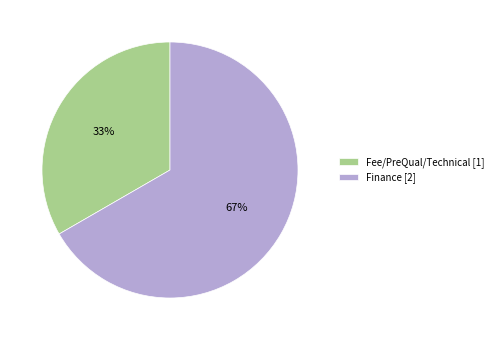

To the nearest percent, what is the average slice percentage?

50%